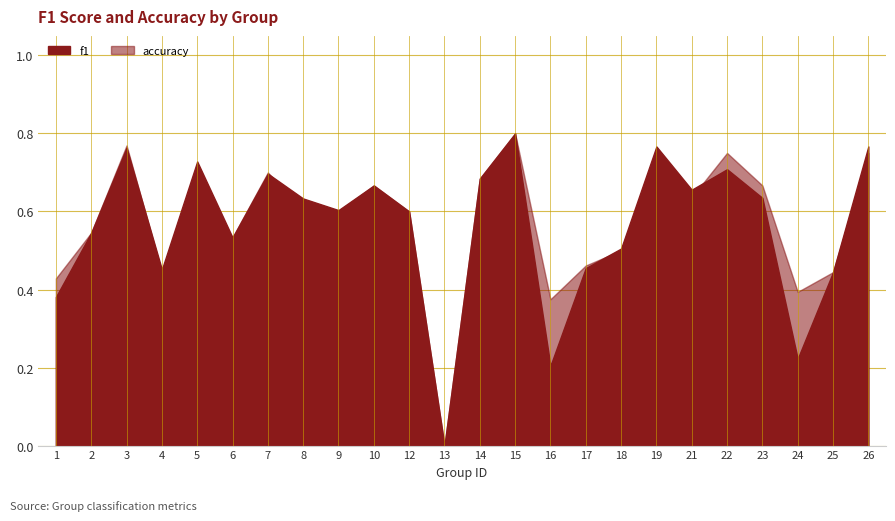

Which has a higher value, 26 or 25?

26